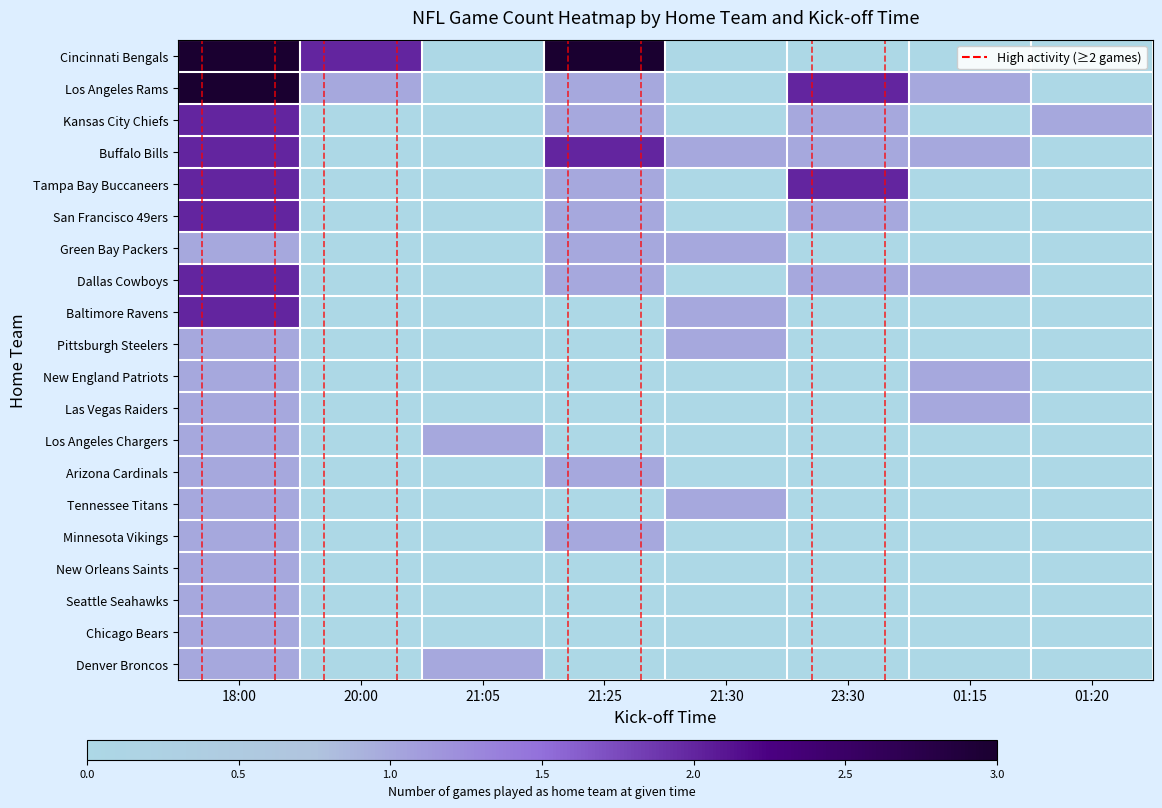

How many values in Seattle Seahawks are above zero?

1